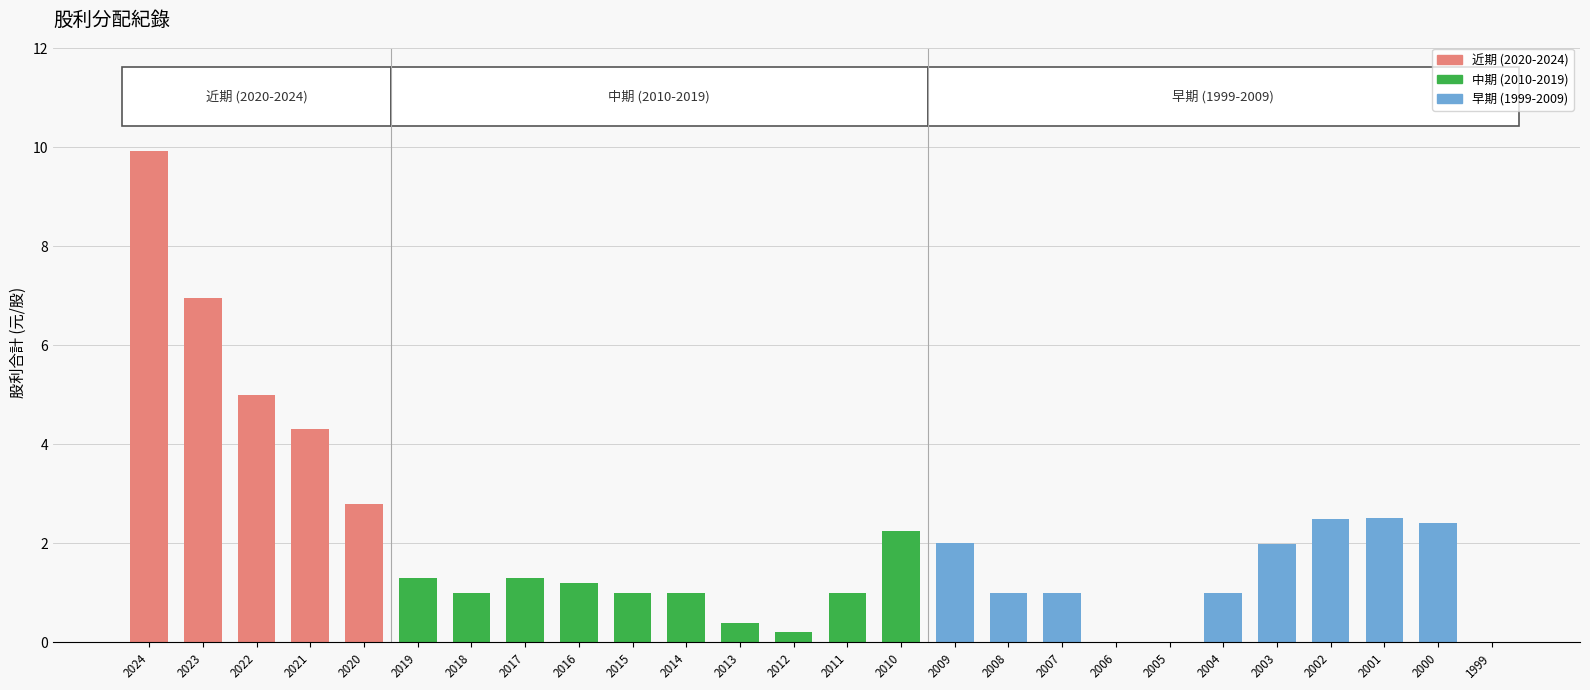

Which has a higher value, 2012 or 2015?

2015